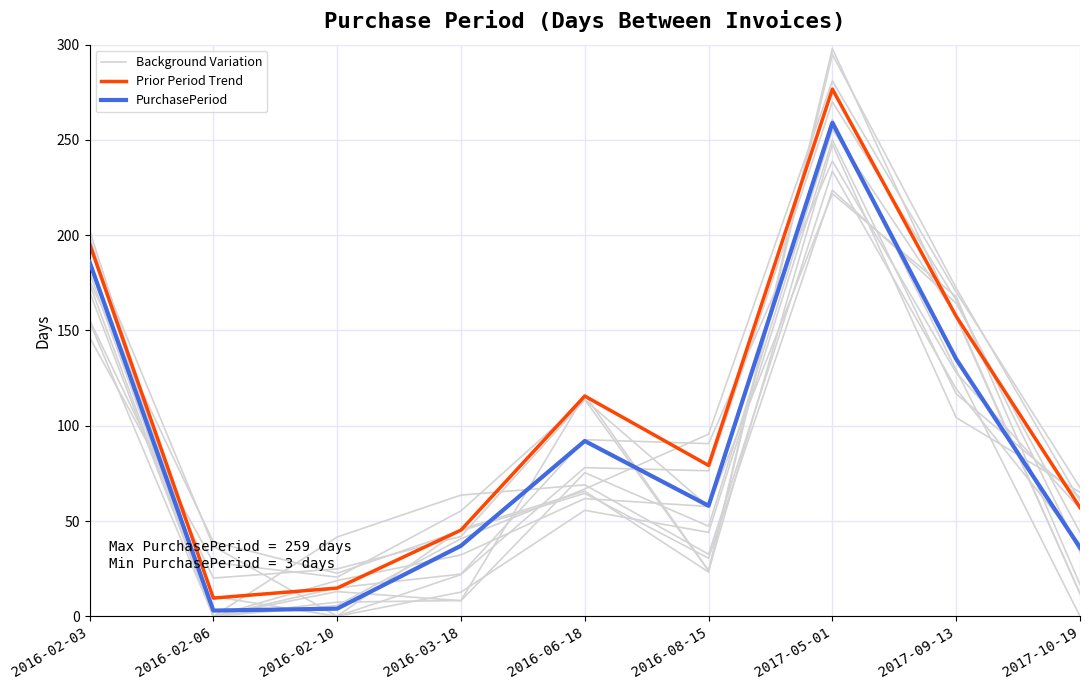

The value of PurchasePeriod at 2016-02-06 is 3.0. True or false?

True